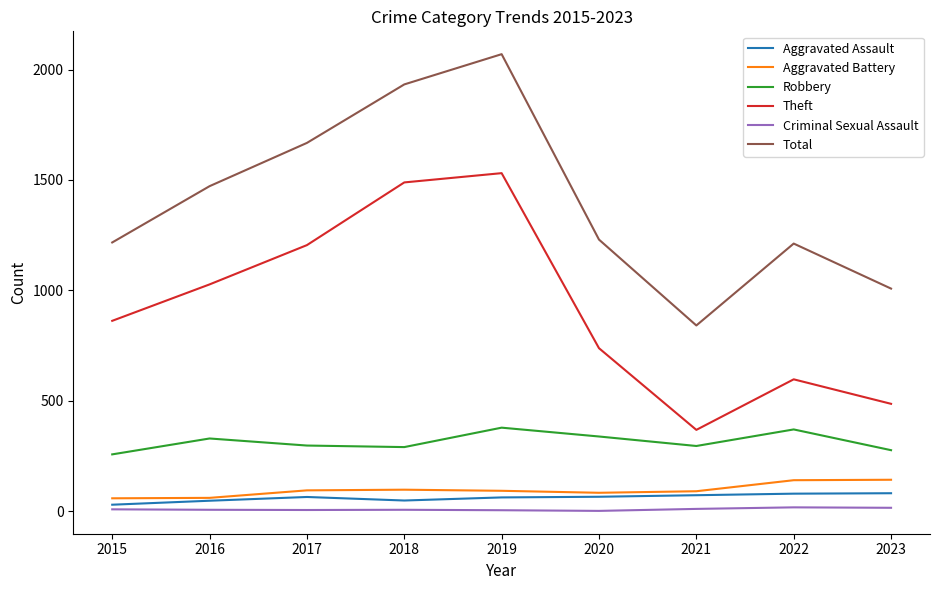

True or false: Theft and Criminal Sexual Assault cross at least once.

False